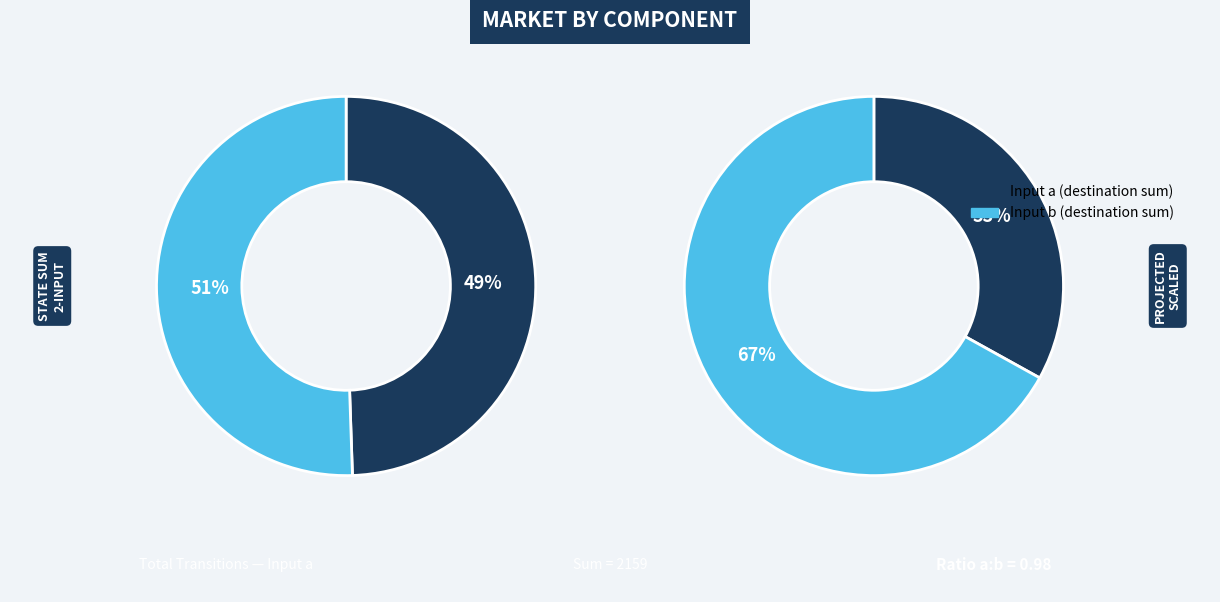

Is the sum of 8 and input b greater than half?

No